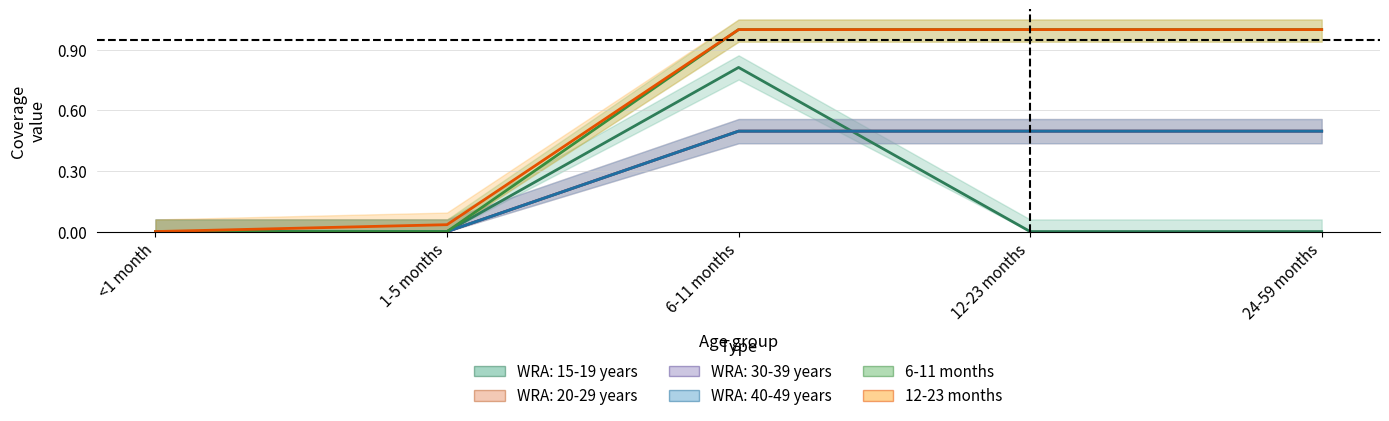

Is it true that 12-23 months equals 1.5 at 12-23 months?

False